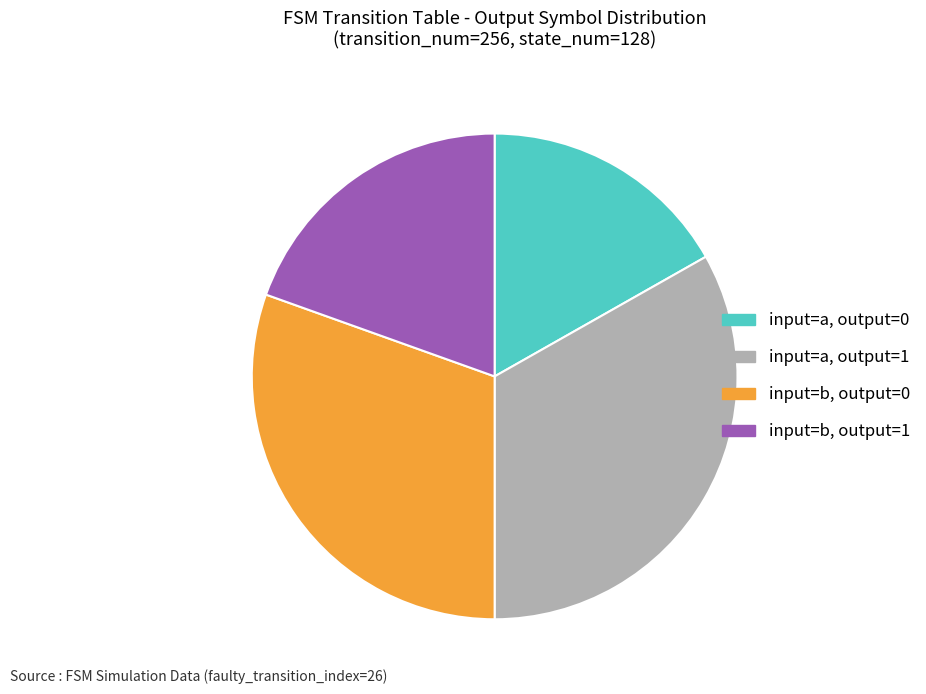

Is there a majority slice in this chart?

No